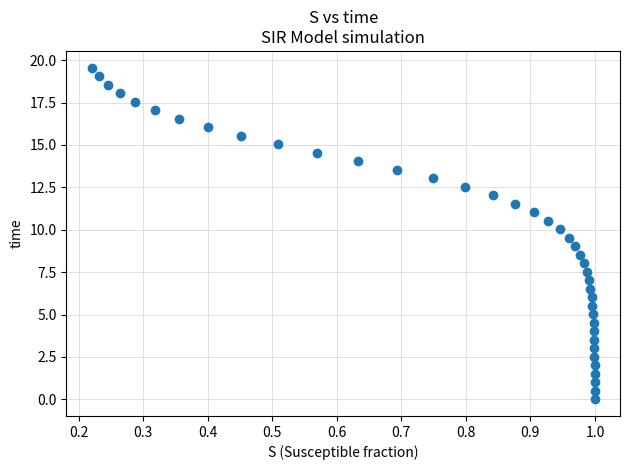

What is the range of X values (max minus min)?

0.8